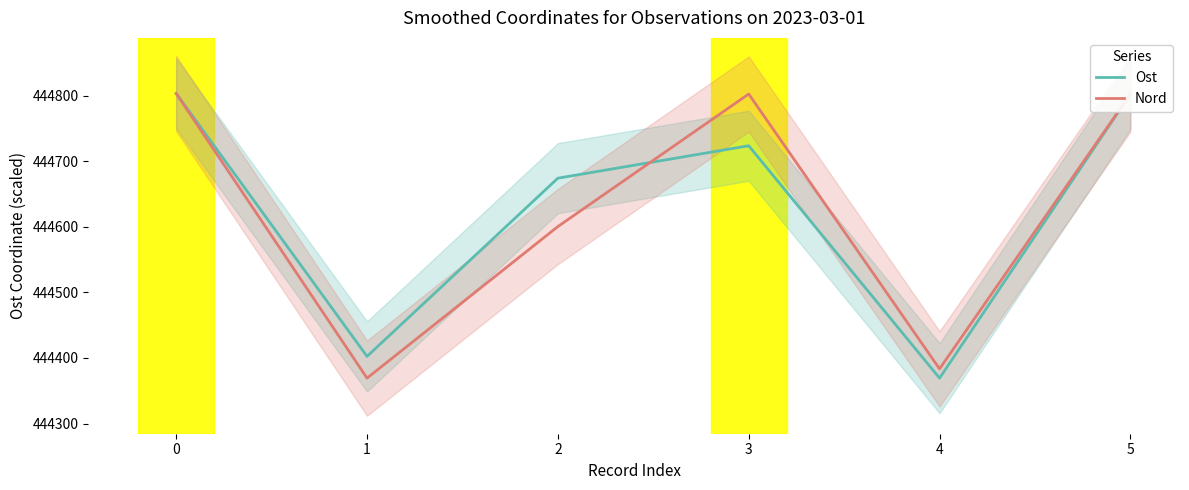

Reading right to left, extract all data points from this chart.

Ost: 5=444802.8	4=444369.3	3=444723.9	2=444674.4	1=444402.4	0=444803.7
Nord: 5=444802.8	4=444383.4	3=444802.9	2=444600.6	1=444369.3	0=444803.7